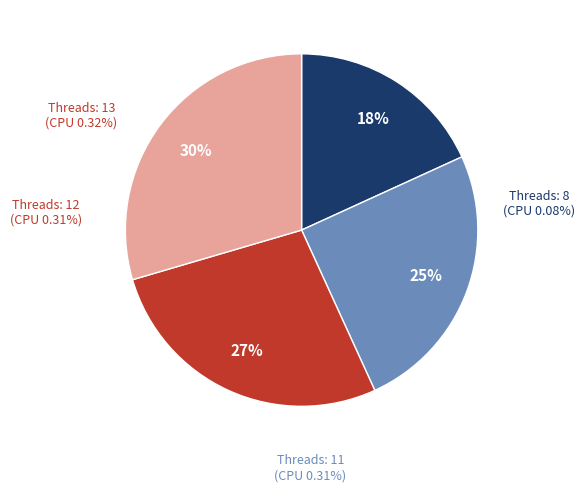

The 0.32% slice represents 41% of the pie. True or false?

False